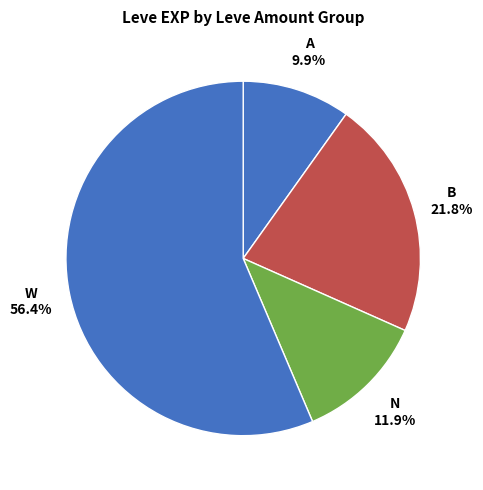

To the nearest percent, what is the difference between the largest and smallest slice percentages?

47%